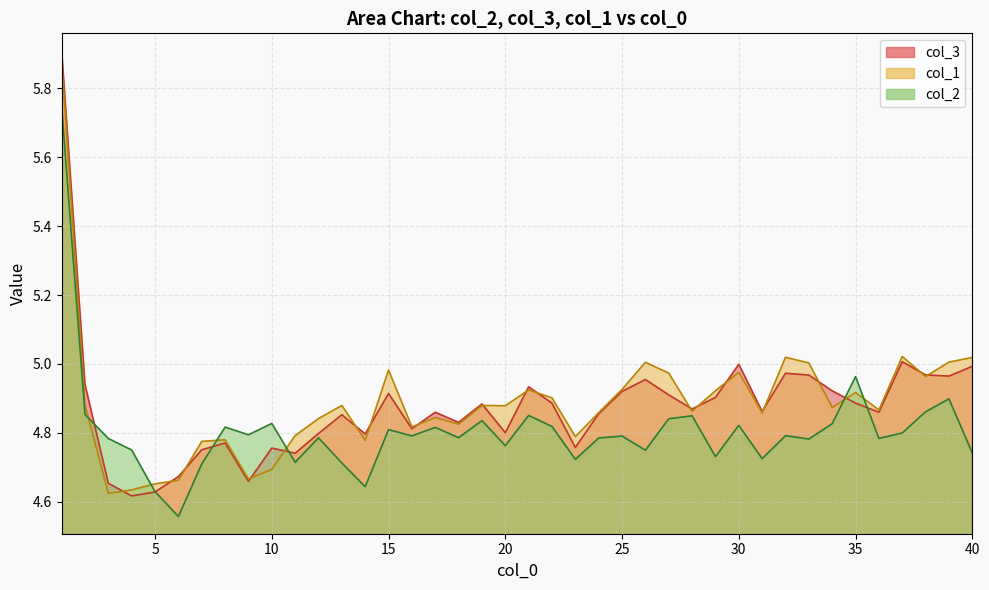

What is the spread (max minus min) of values at 2?

0.1